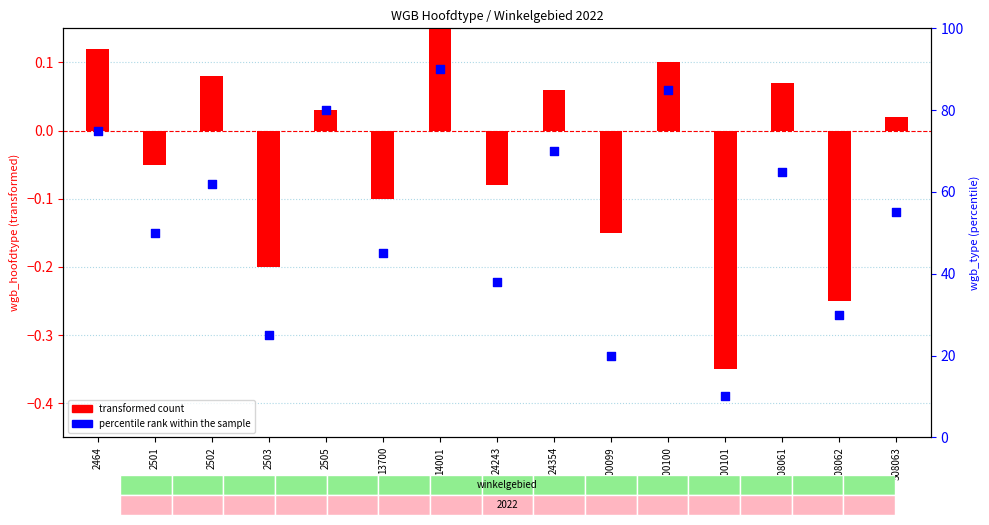

What is the change in value from 2501 to 24243?

-12